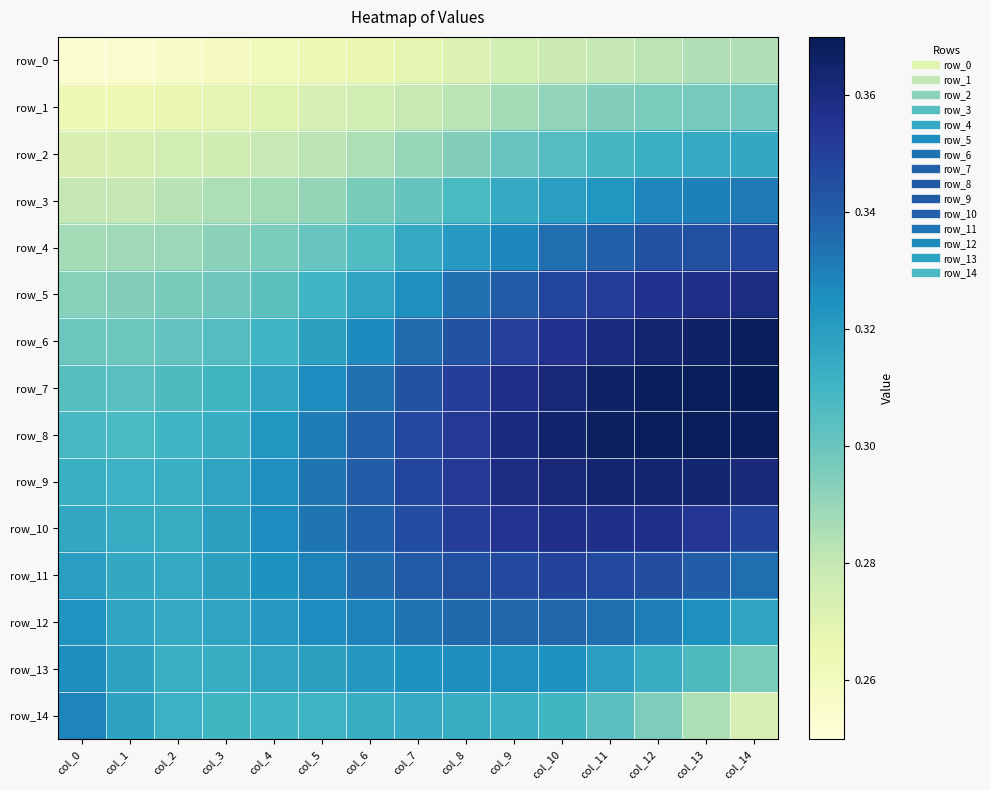

The row_2 series shows 0.1 at col_7. True or false?

False